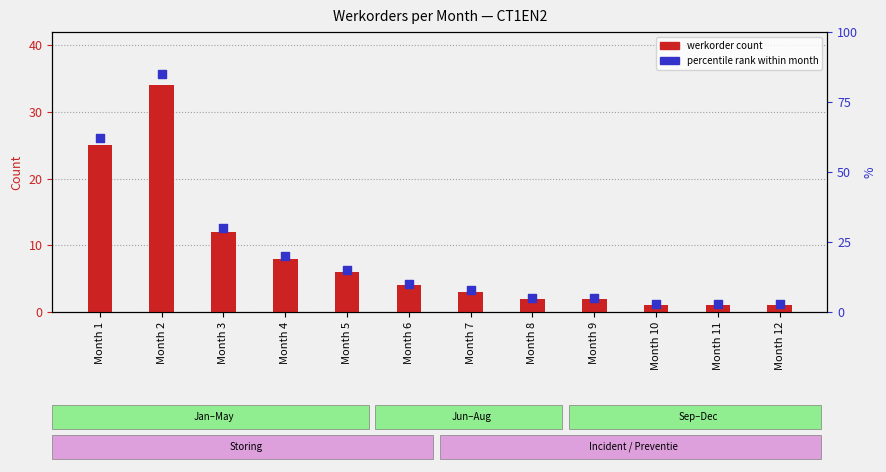

At how many categories does at least one series exceed 25?

3